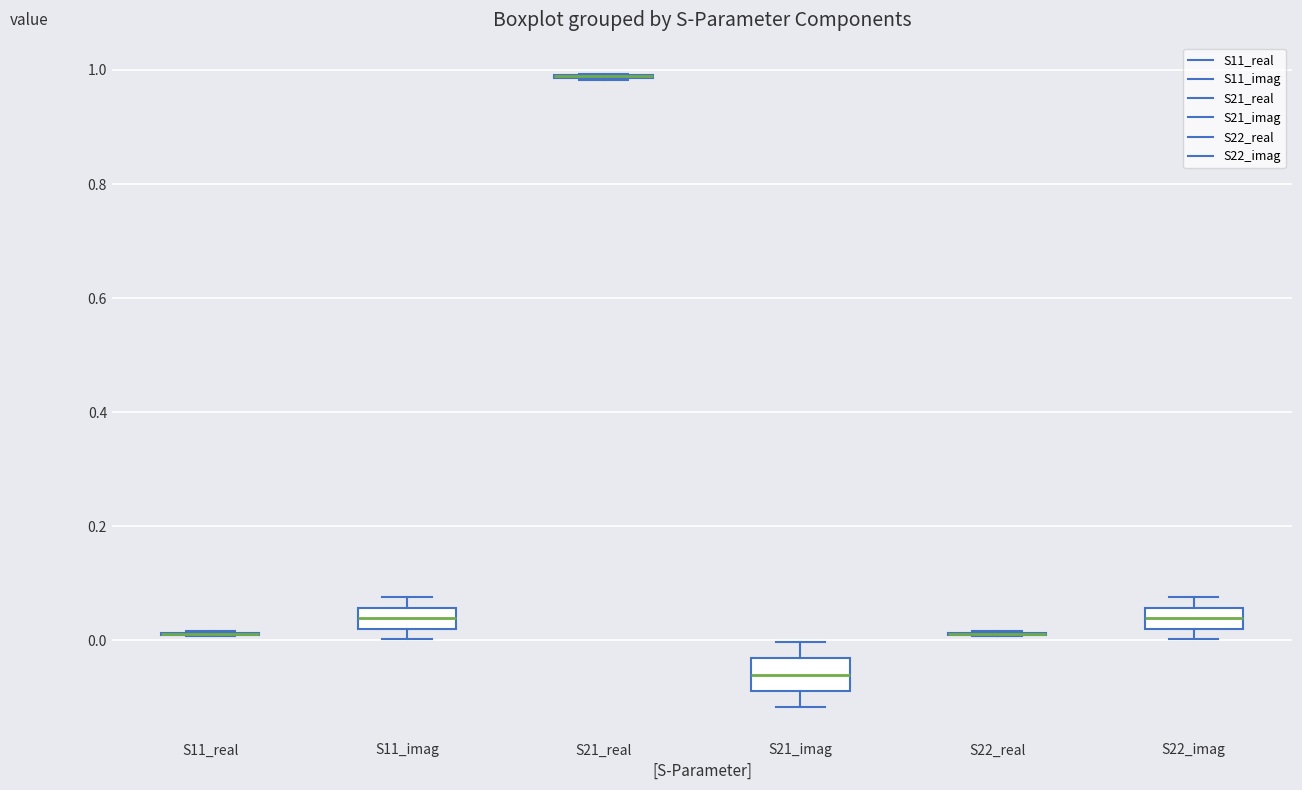

Reading left to right, read every box against the y-axis: the position of its median line, the range the box covers, and the ends of its whiskers. The values are not printed on the chart, so give them approximately, as read against the axis.

S11_real: box collapsed to a line at 0.02, whiskers 0.00 to 0.02
S11_imag: median 0.04, box 0.02 to 0.06, whiskers 0.00 to 0.08
S21_real: box collapsed to a line at 0.98, whiskers 0.98 to 1.00
S21_imag: median -0.06, box -0.08 to -0.04, whiskers -0.12 to 0.00
S22_real: box collapsed to a line at 0.02, whiskers 0.00 to 0.02
S22_imag: median 0.04, box 0.02 to 0.06, whiskers 0.00 to 0.08